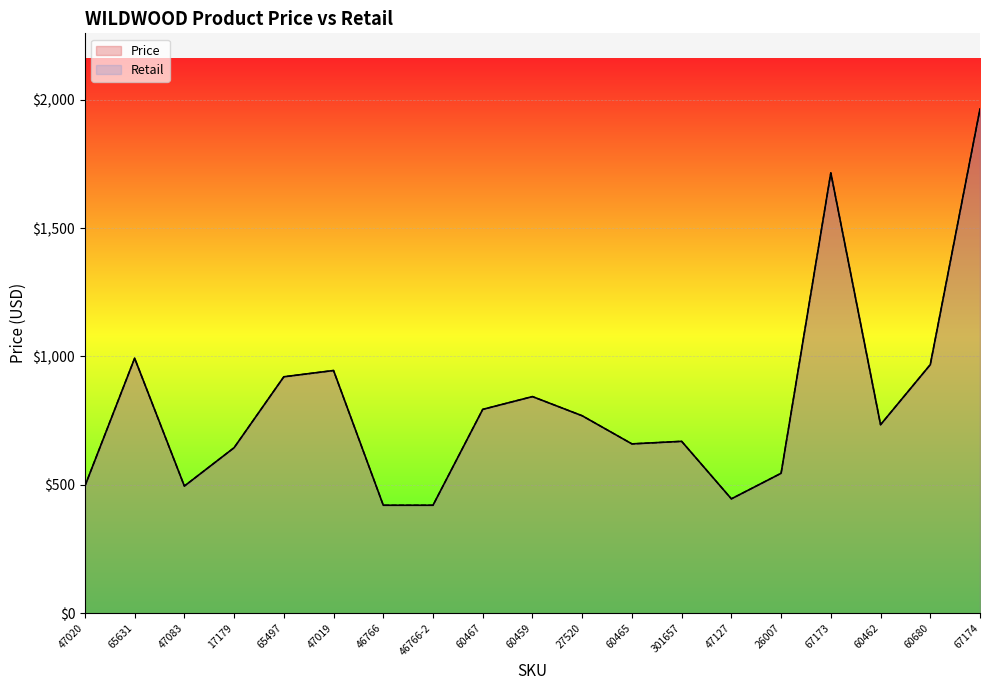

True or false: Price and Retail cross at least once.

False